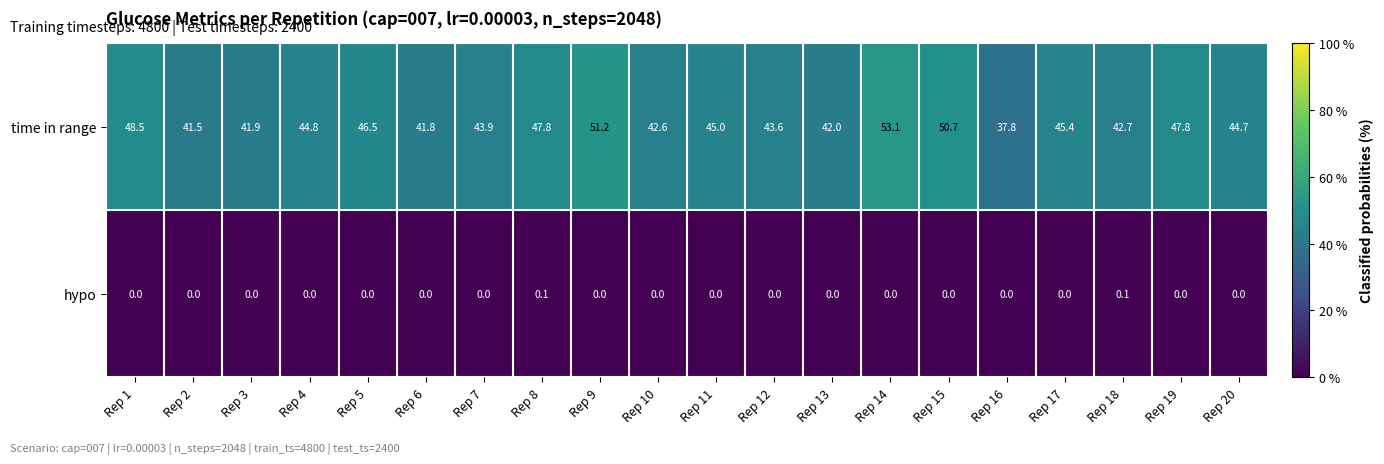

What is the difference between the maximum and minimum values in the time in range series?

15.3